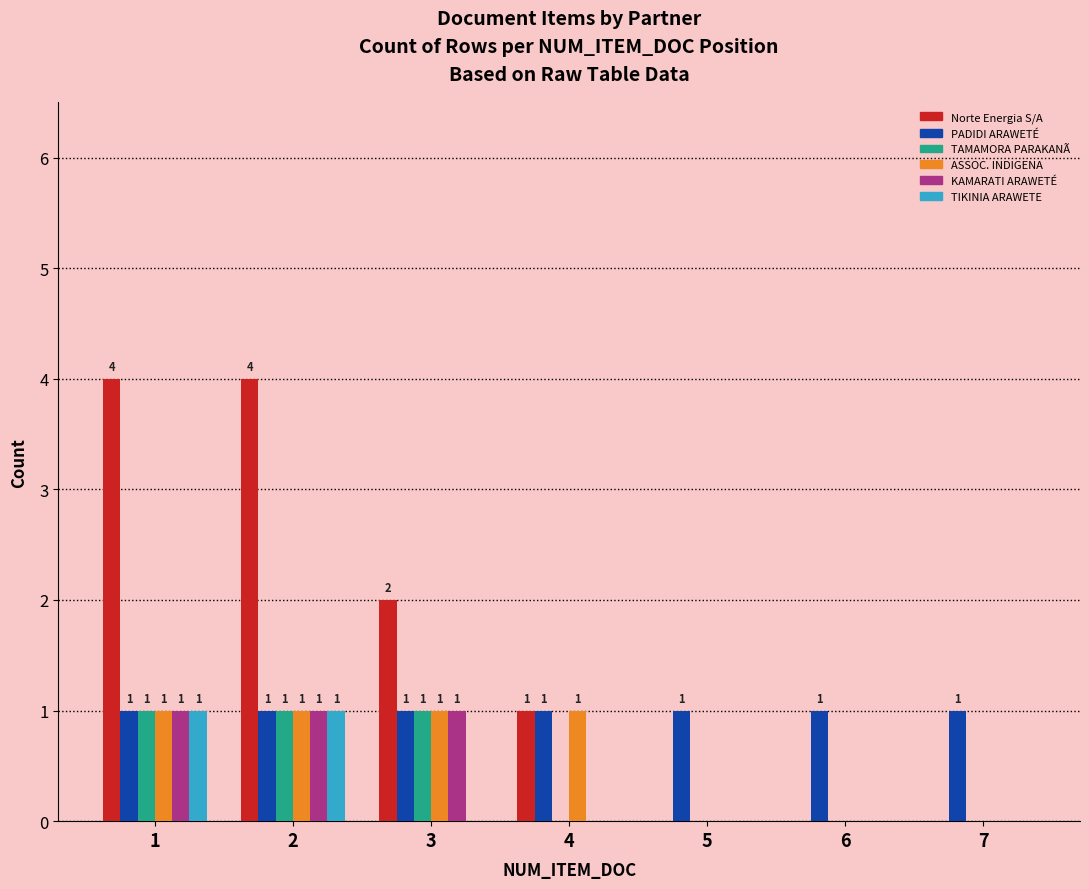

What is the total value across all series at 1?

9